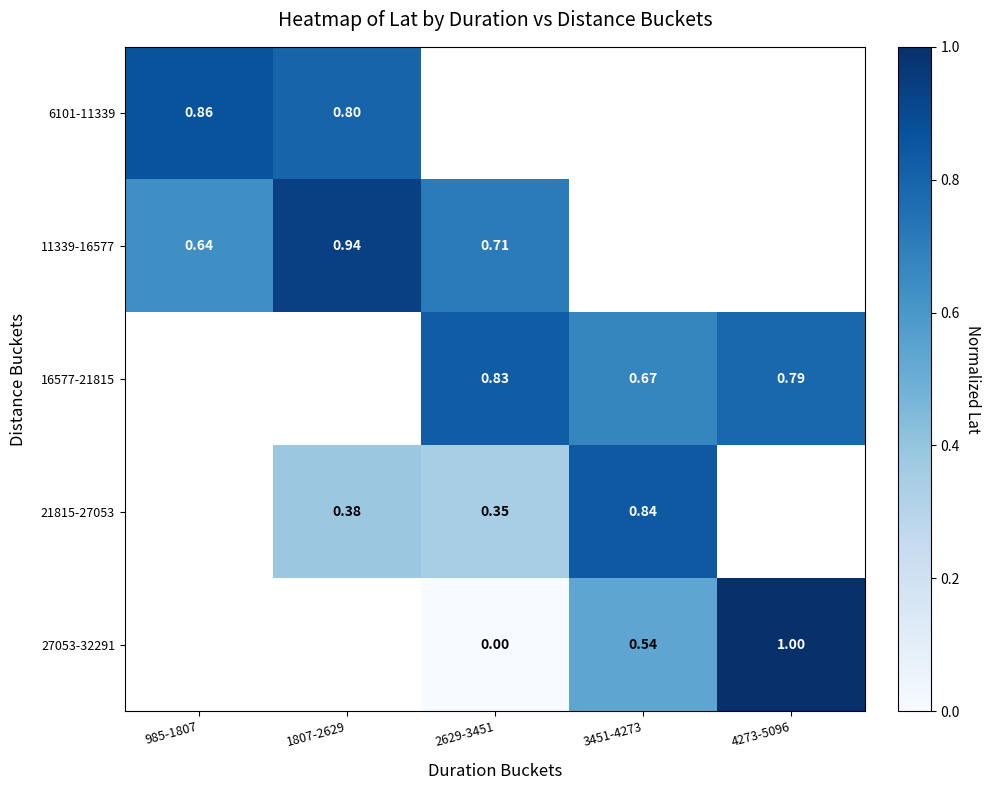

Which series changed the most between 2629-3451 and 3451-4273?

27053-32291